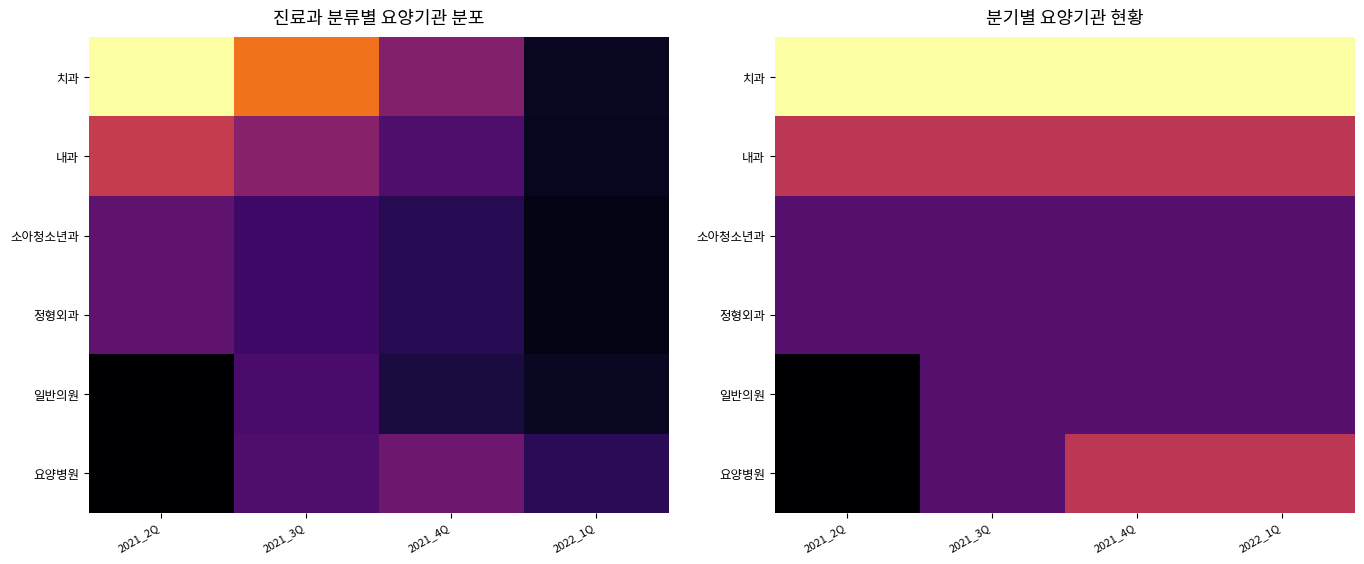

Between 2021_4Q and 2022_1Q, which series saw the biggest shift?

치과